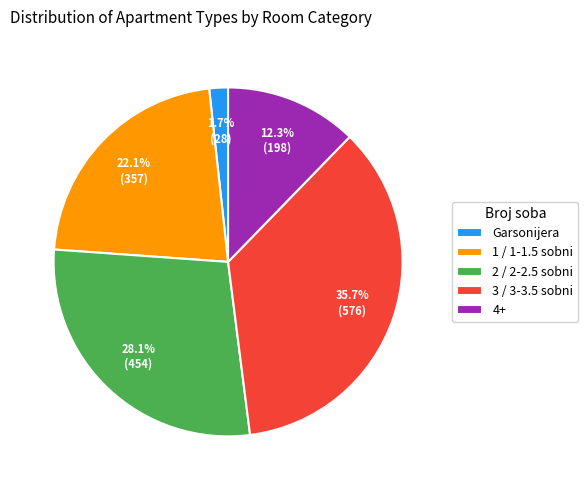

What is the ratio of the value at 1 / 1-1.5 sobni to the value at 4+?

1.8